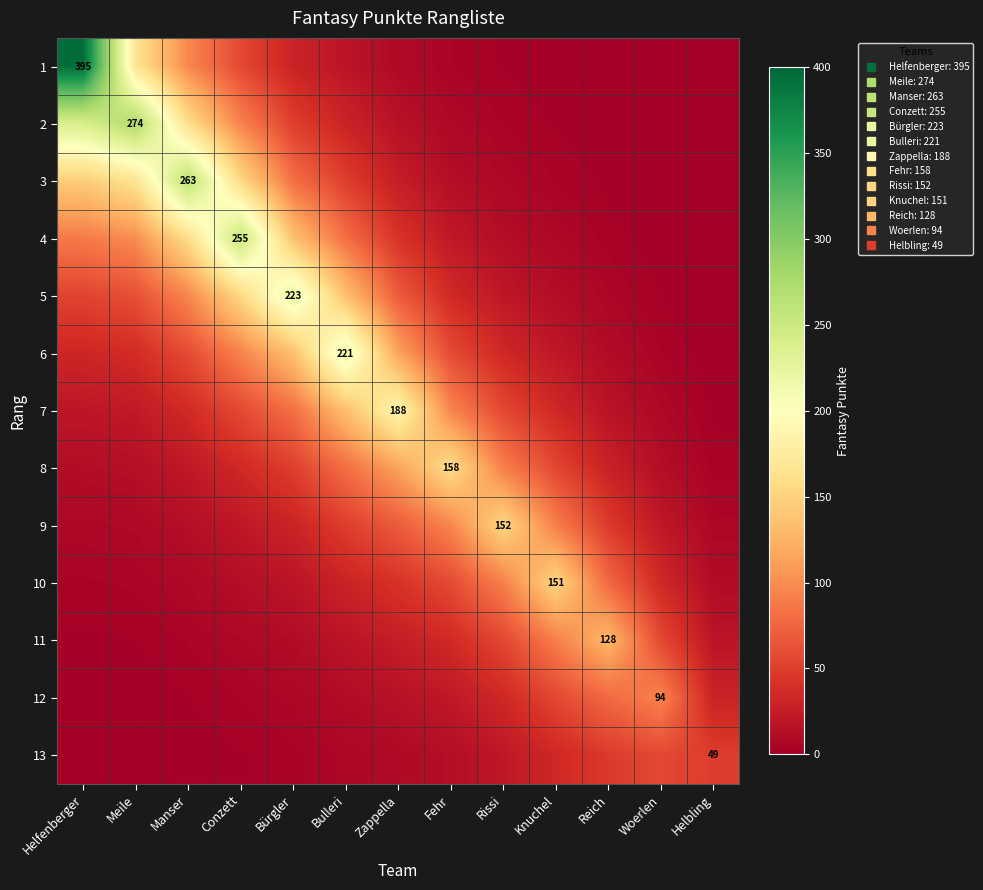

True or false: 6 has a value of 221.0 at Bulleri.

True